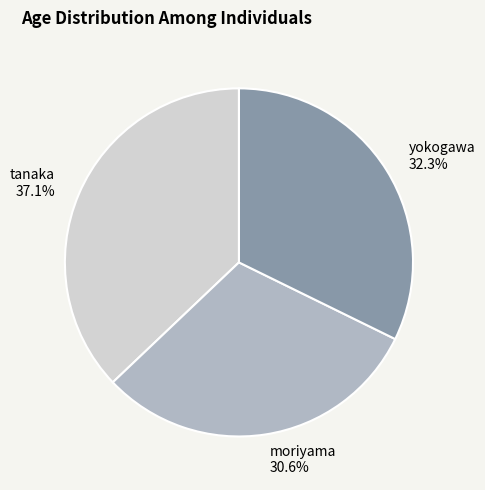

To the nearest percent, what is the difference between the moriyama and yokogawa slice percentages?

2%